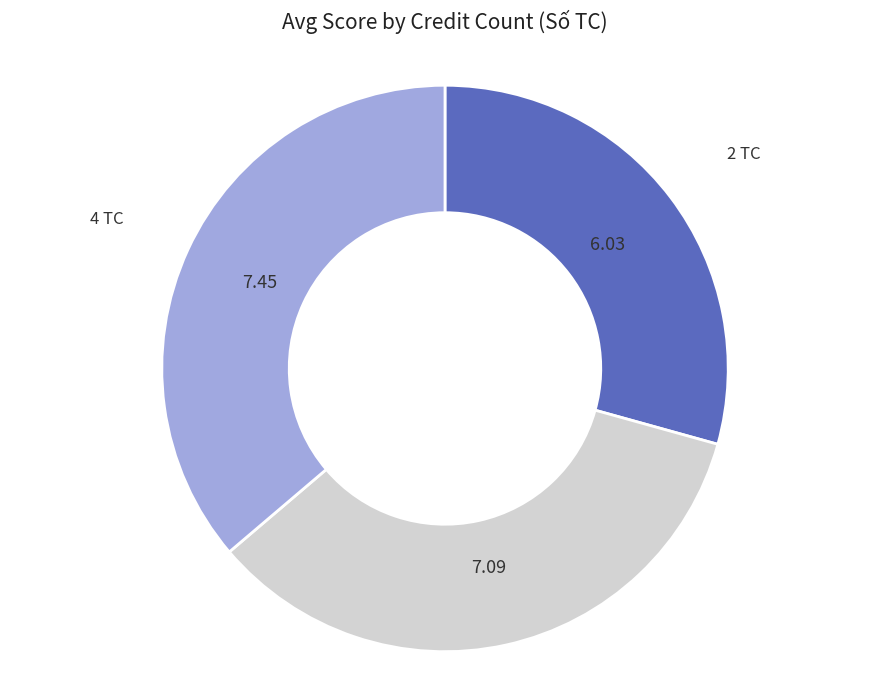

Which has a higher value, 4 TC or 2 TC?

4 TC